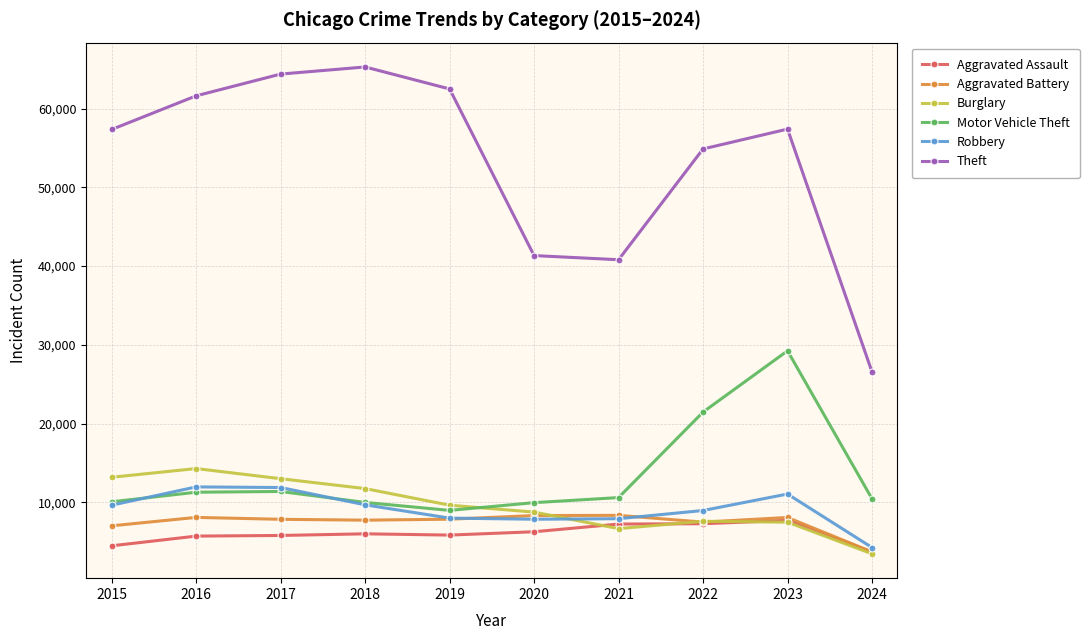

What are all the series names shown in the legend?

Aggravated Assault, Aggravated Battery, Burglary, Motor Vehicle Theft, Robbery, Theft